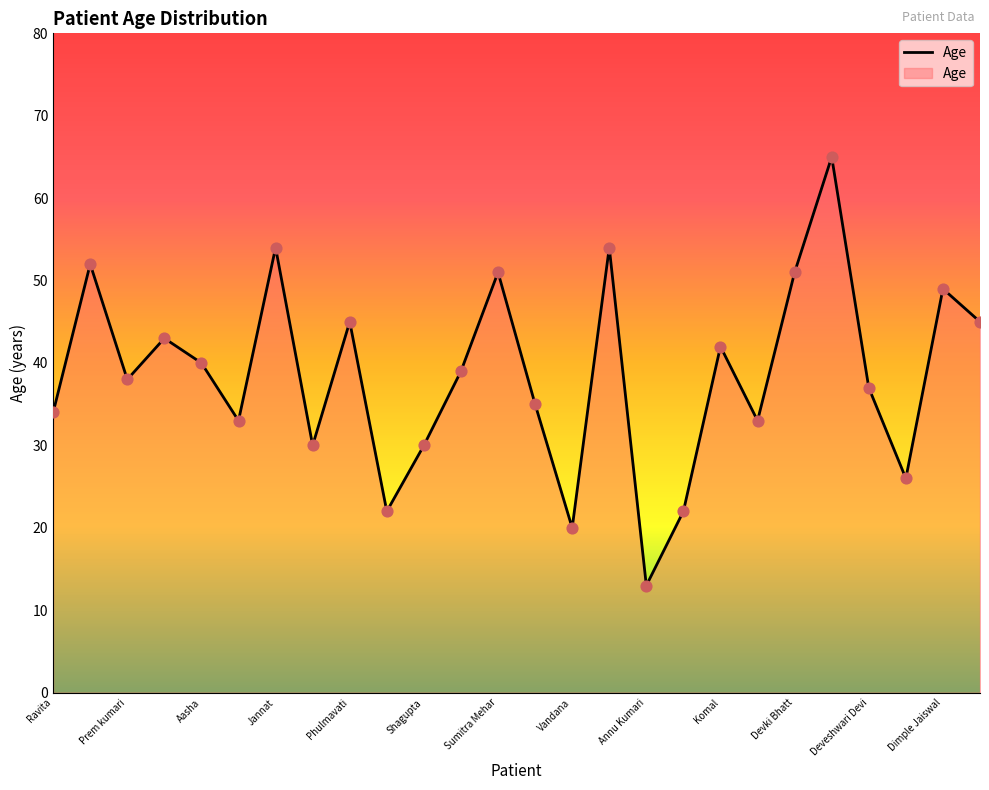

What is the difference between the maximum and minimum values?

52